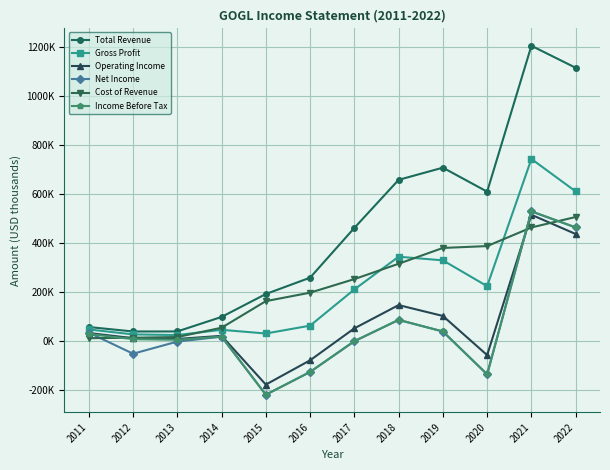

Between 2011 and 2018, which series saw the biggest shift?

Total Revenue